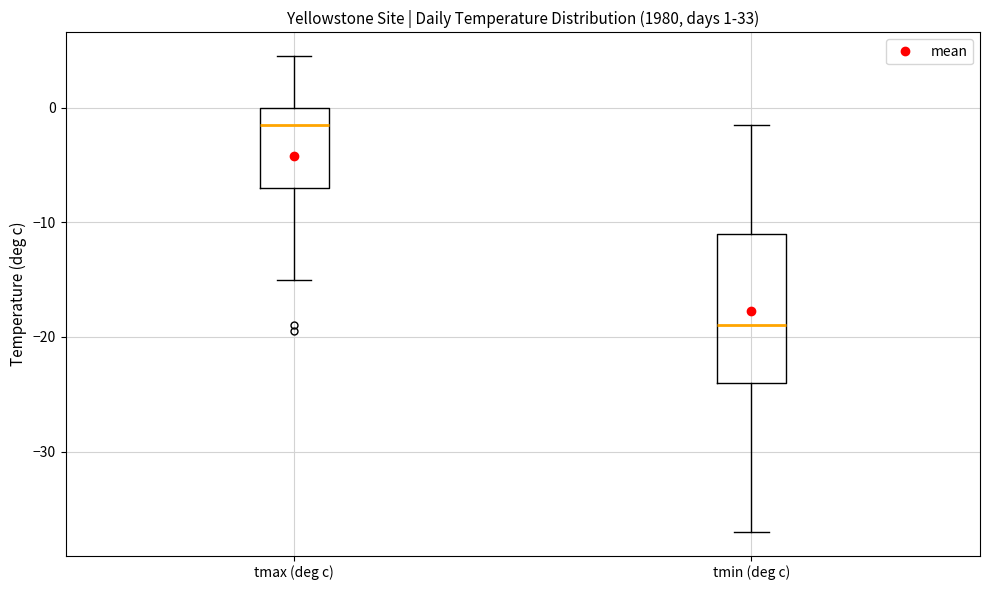

Comparing the boxes themselves (not the whiskers), which one is the tallest?

tmin (deg c)